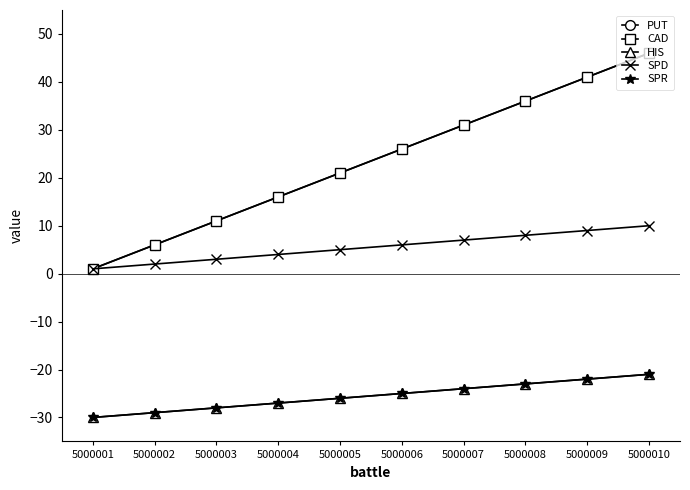

What is the value of the CAD point at the 9th from the left?

41